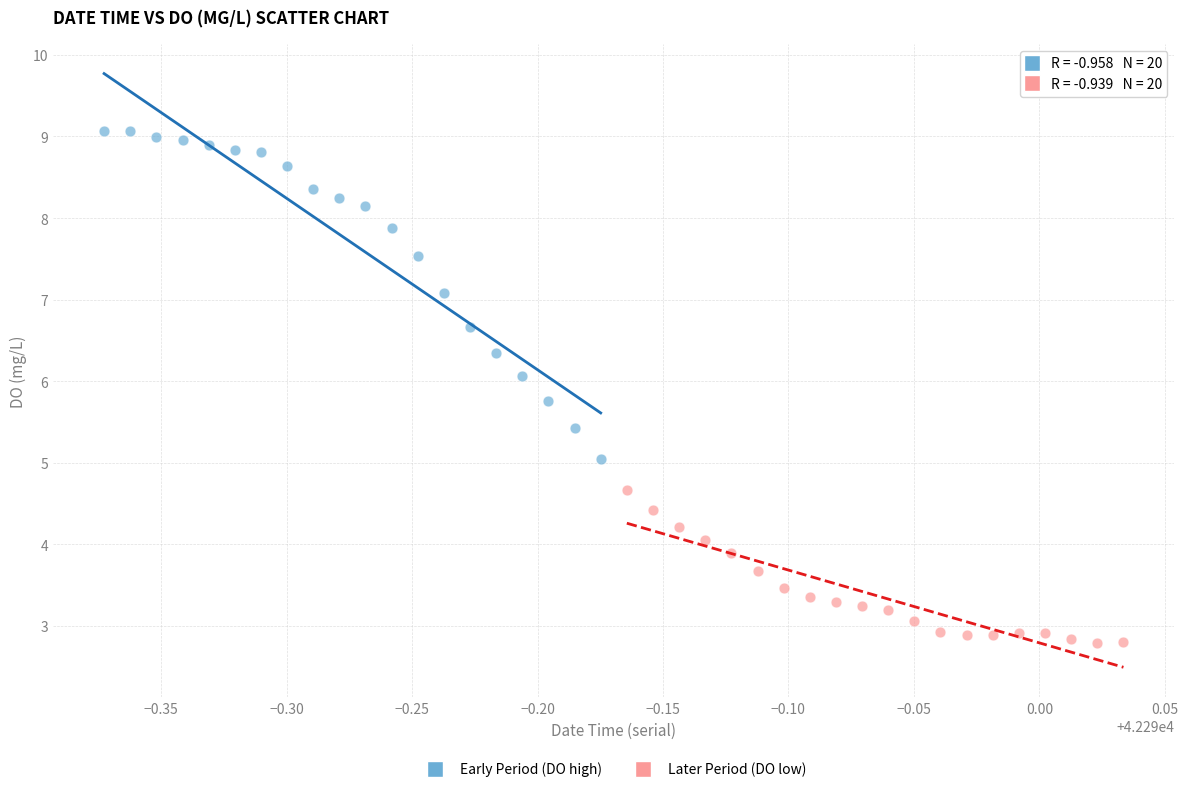

Which series has the widest spread of Y values?

Early Period (DO high)